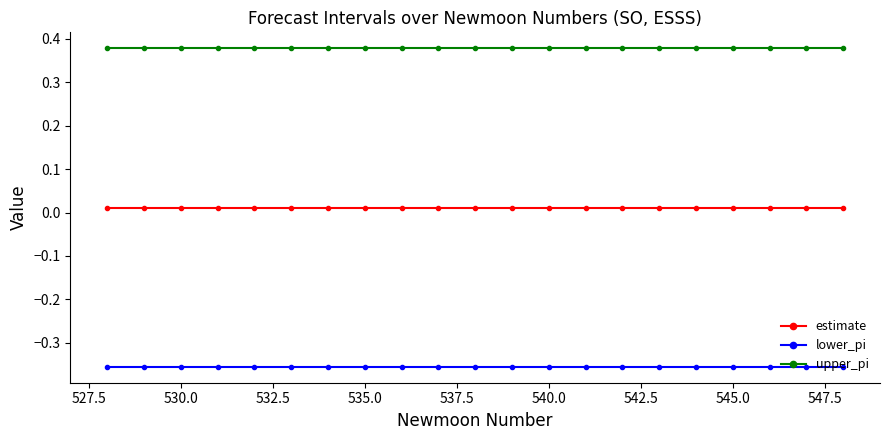

True or false: lower_pi and estimate cross at least once.

False